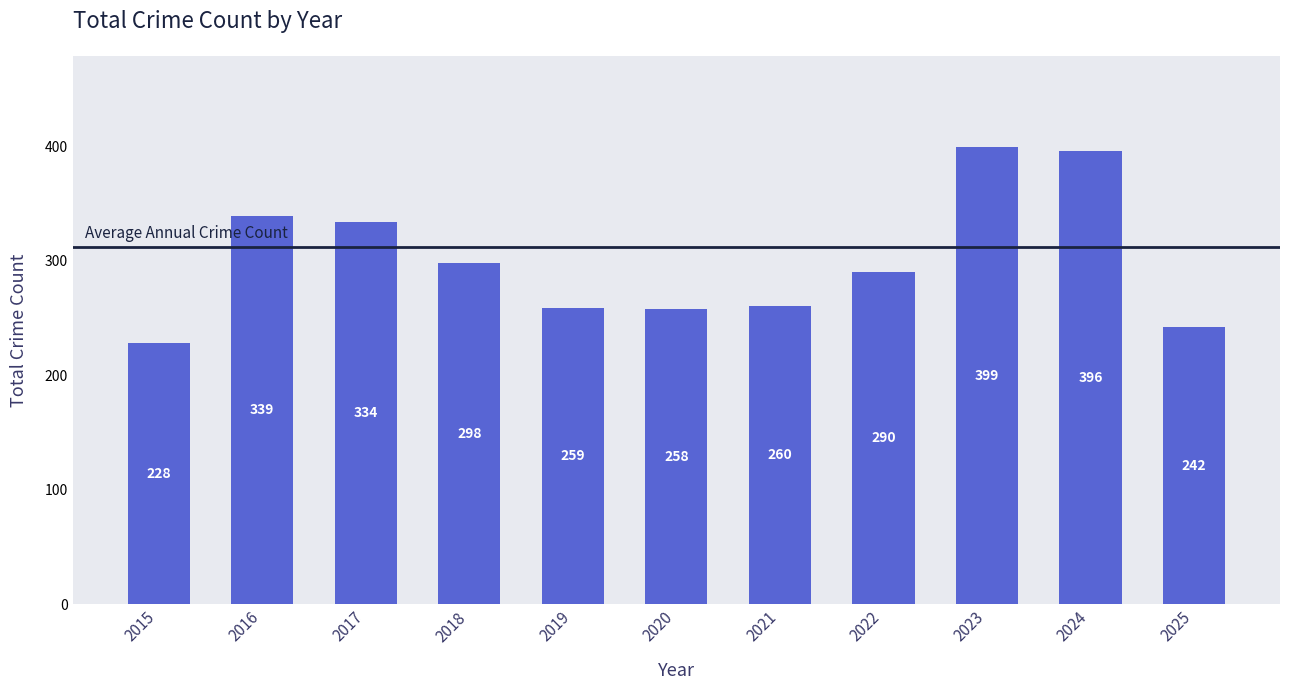

Reading left to right, list all the values displayed in this chart.

2015=228	2016=339	2017=334	2018=298	2019=259	2020=258	2021=260	2022=290	2023=399	2024=396	2025=242